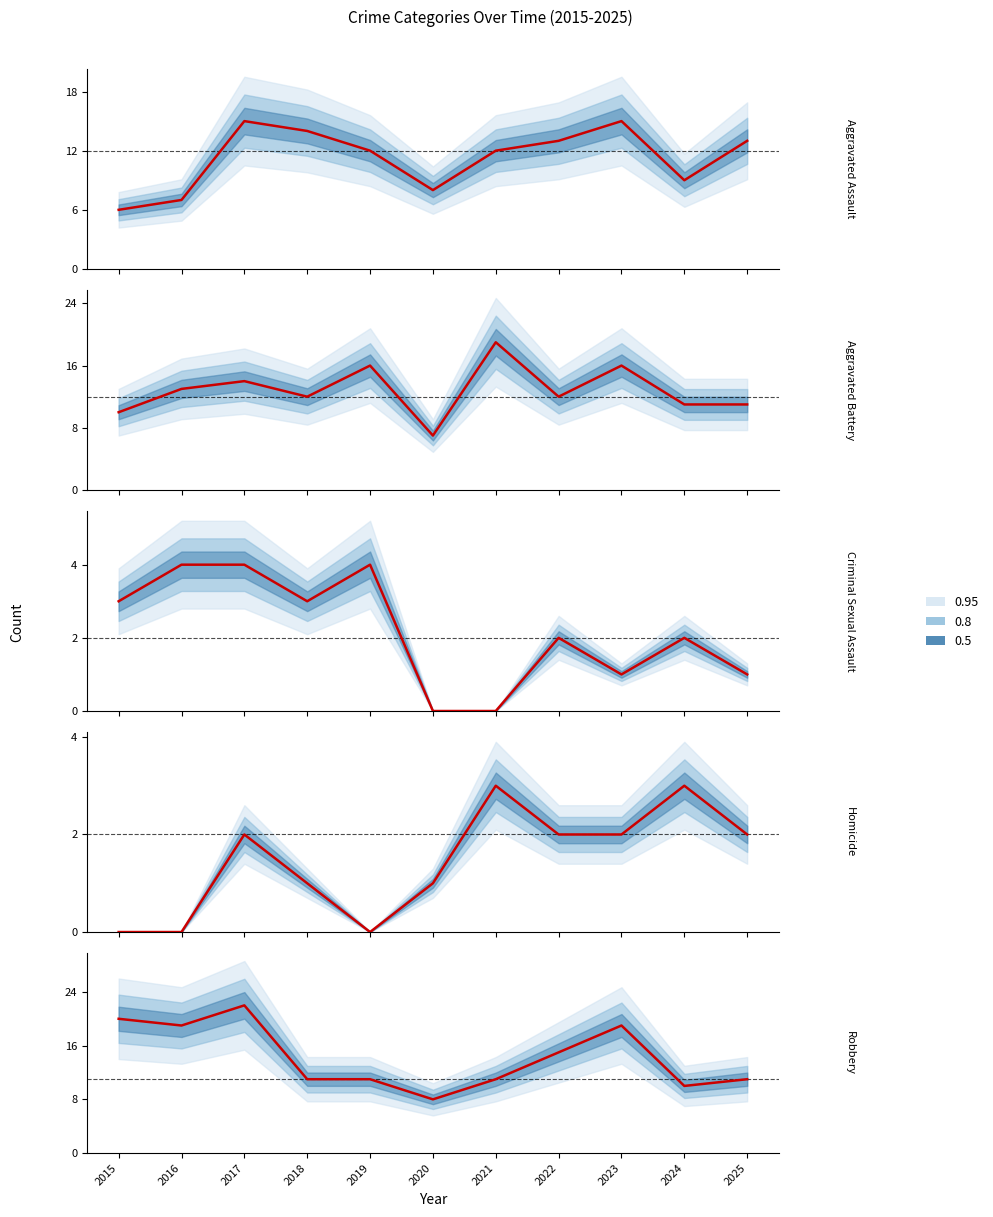

At which label does Homicide first exceed 2?

2021